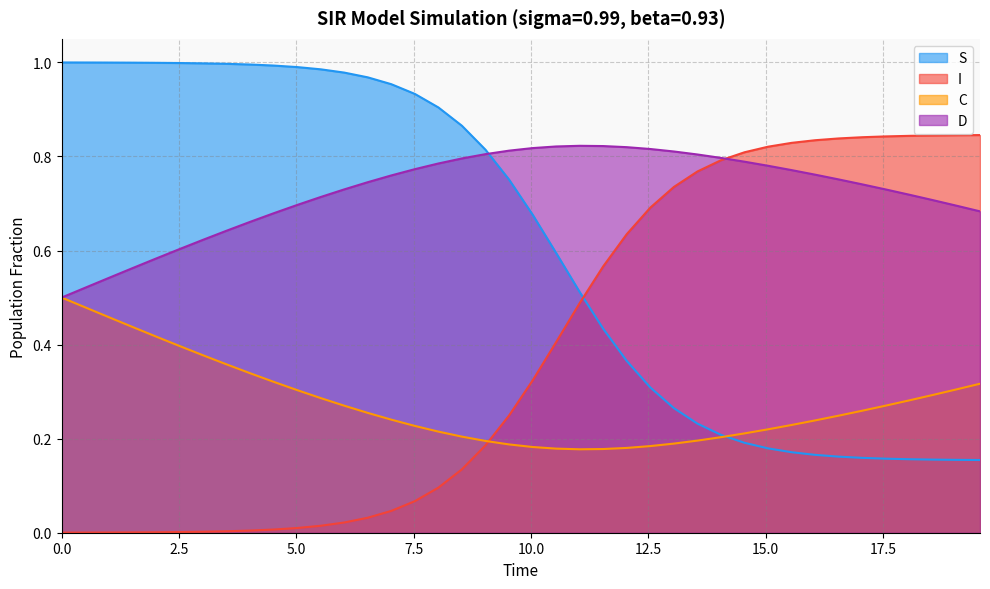

What is the difference between the maximum and minimum values in the I series?

0.8